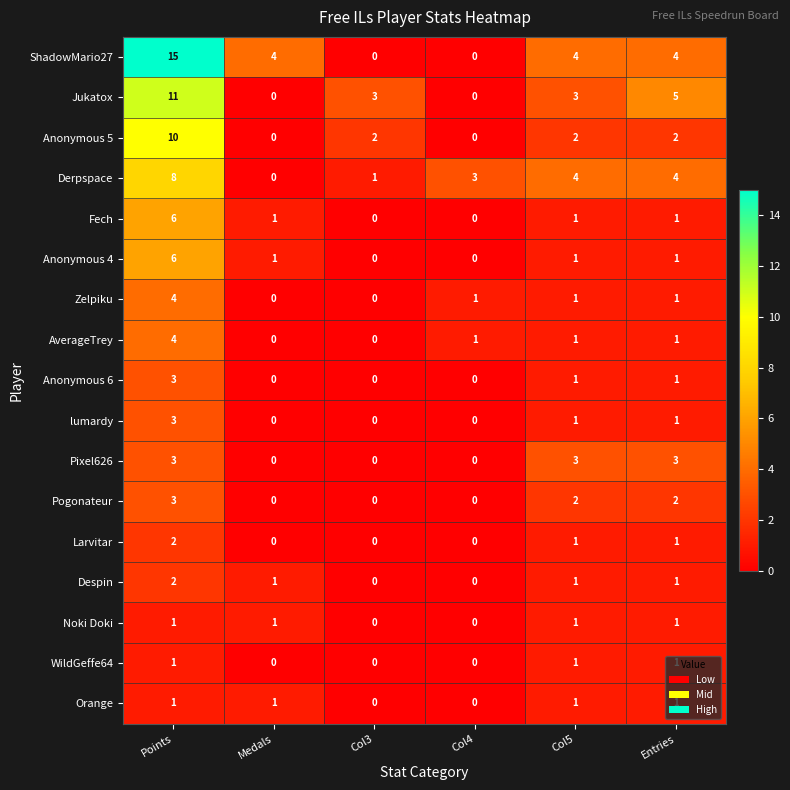

The value of Derpspace at Col4 is 5. True or false?

False